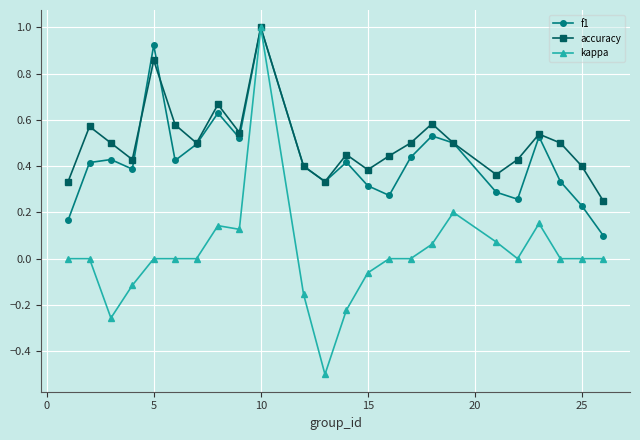

Is this an area chart (filled region under the line)?

No